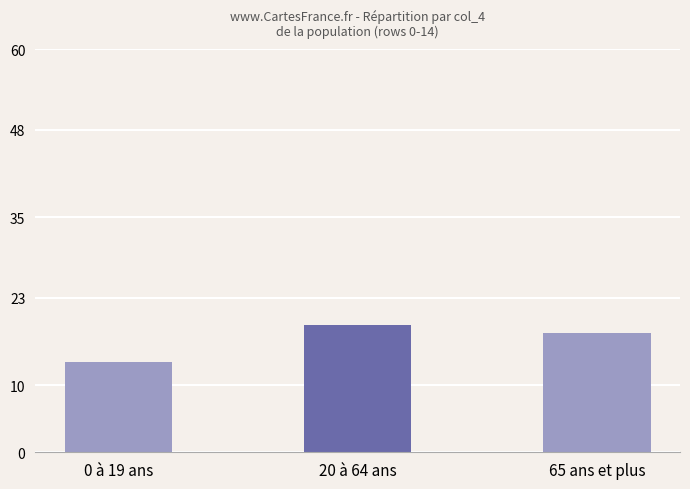

What position from the right is 65 ans et plus?

1